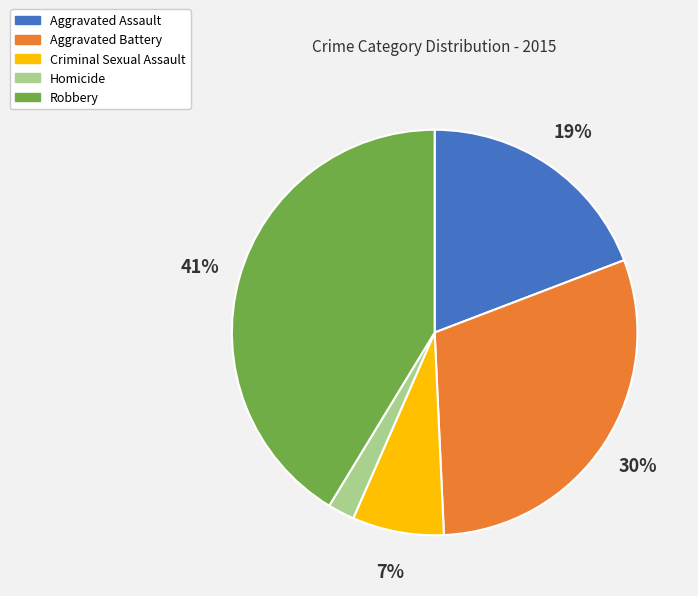

To the nearest percent, what is the difference between the largest and smallest slice percentages?

39%